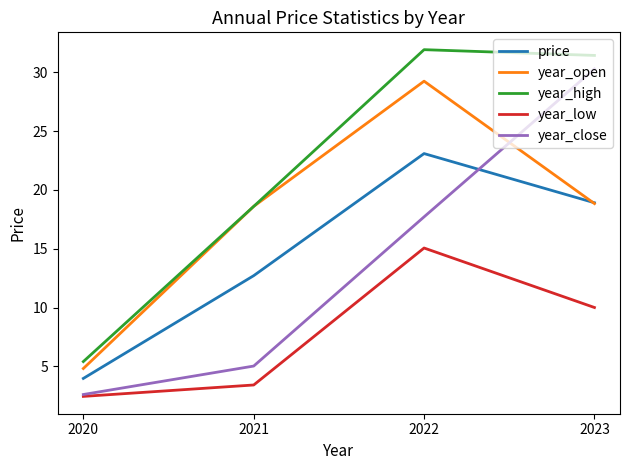

At 2022, list the series in order from largest to smallest.

year_high, year_open, price, year_close, year_low